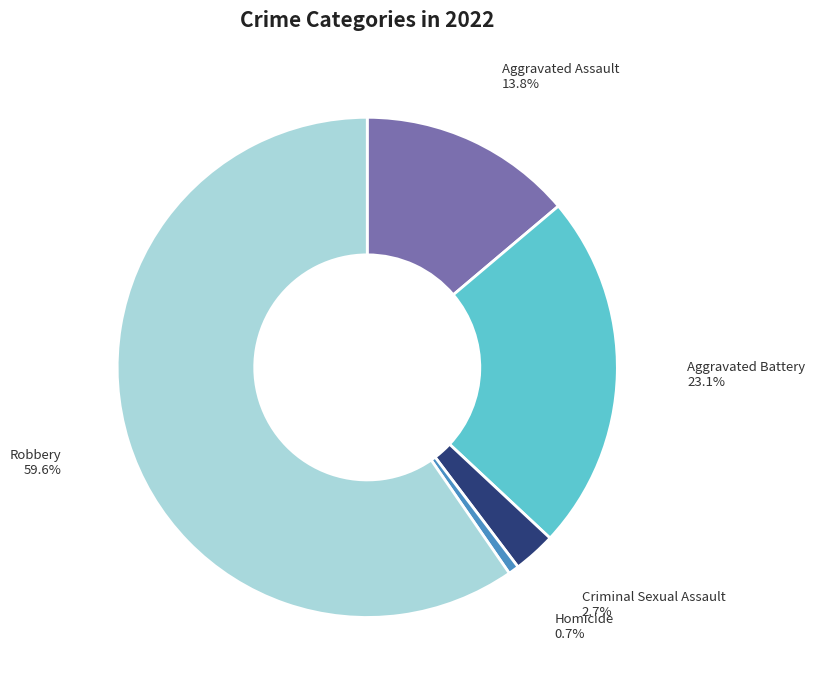

How much of the chart is everything except Aggravated Assault?

86.2%